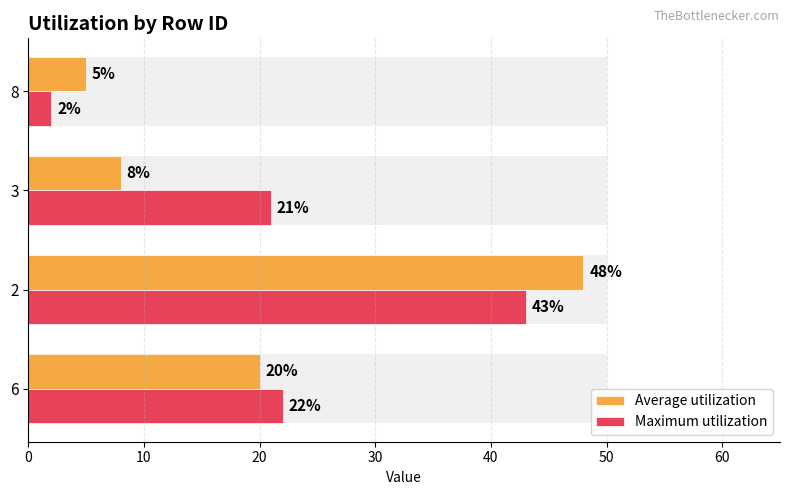

Reading left to right, what are all the values shown in this chart?

Average utilization: 20	48	8	5
Maximum utilization: 22	43	21	2